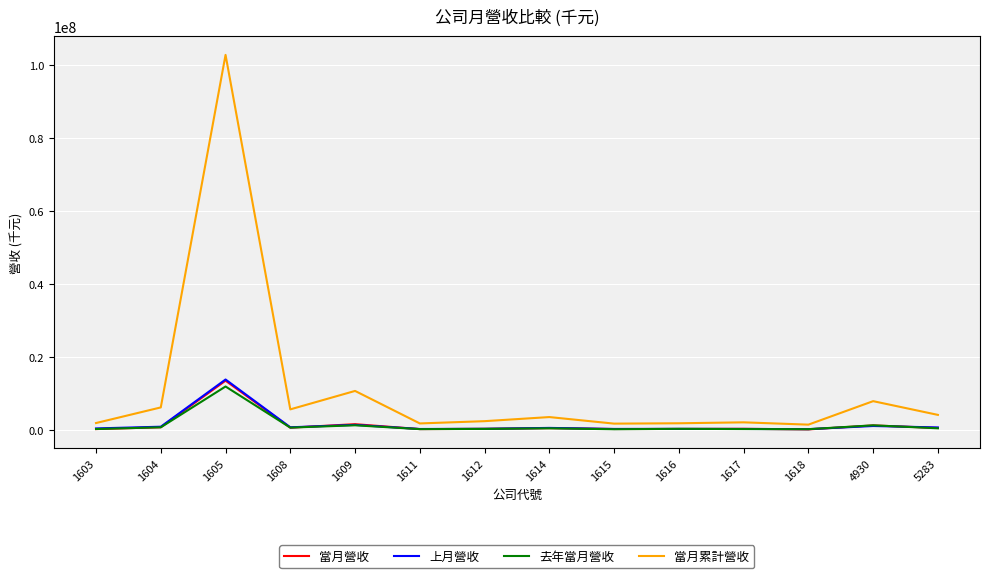

What is the highest value of the 去年當月營收 series?

11907328